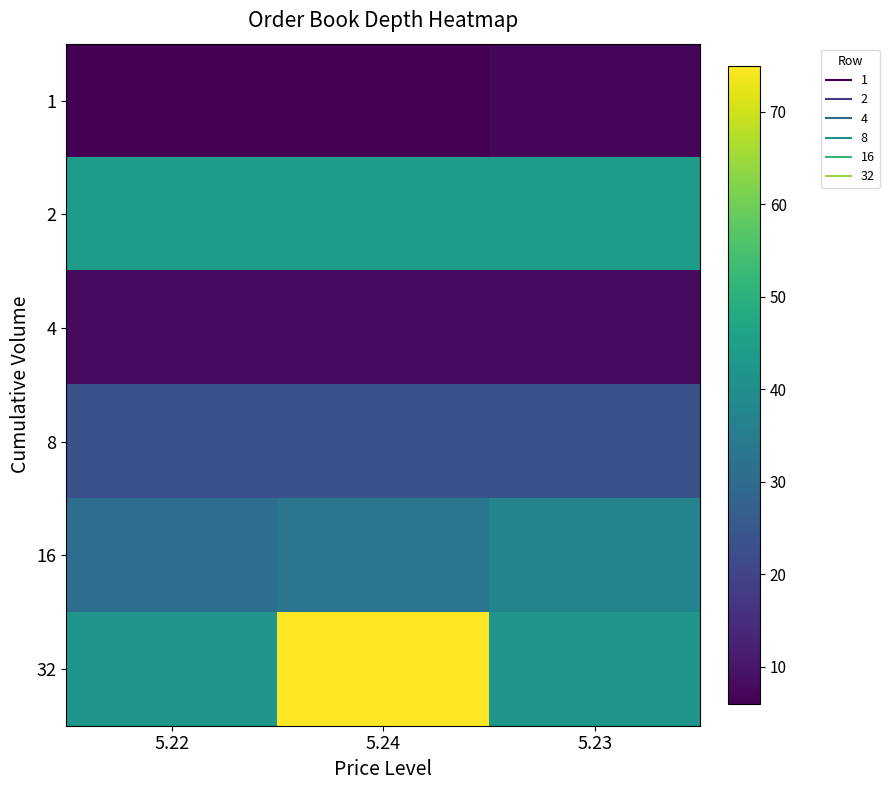

Reading left to right, what are all the values shown in this chart?

1: 5.22=6	5.24=6	5.23=7
2: 5.22=44	5.24=44	5.23=44
4: 5.22=8	5.24=8	5.23=8
8: 5.22=23	5.24=23	5.23=23
16: 5.22=31	5.24=33	5.23=37
32: 5.22=42	5.24=75	5.23=42